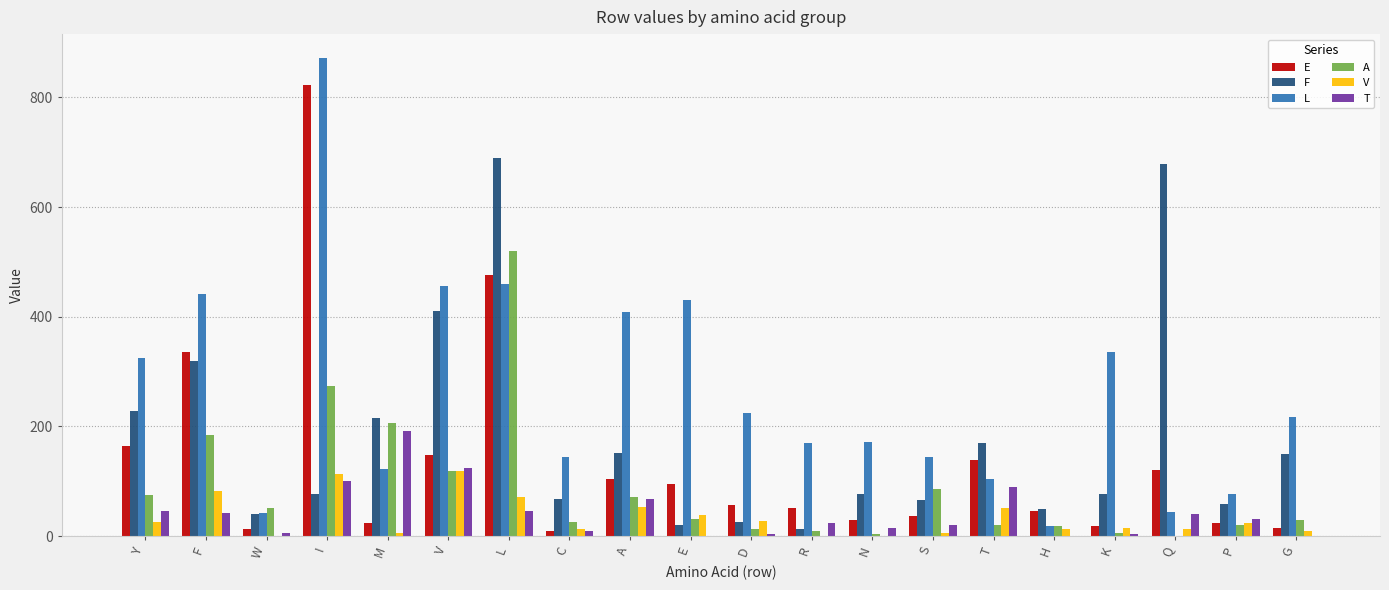

The T series shows 46 at Y. True or false?

True